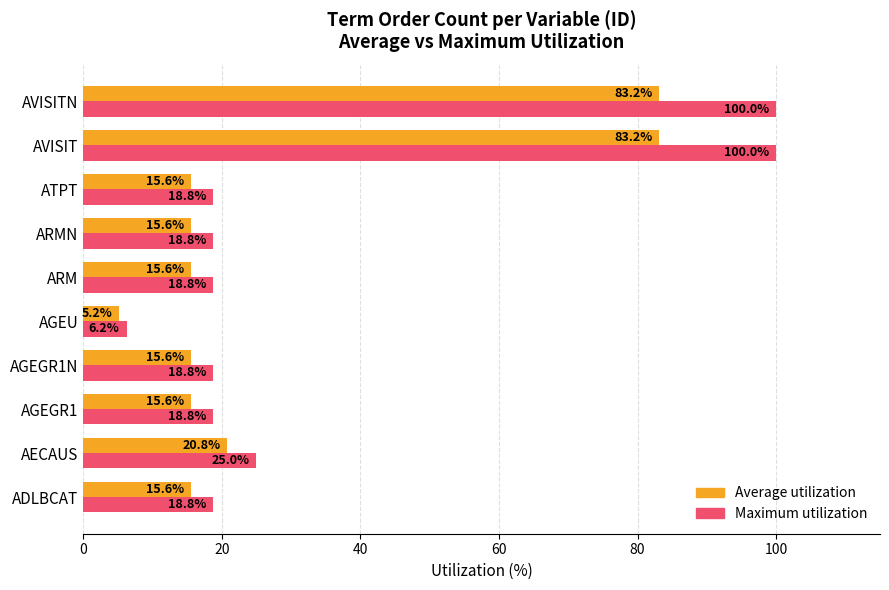

Is the value of Average utilization at AVISITN greater than the value of Maximum utilization at AVISIT?

No